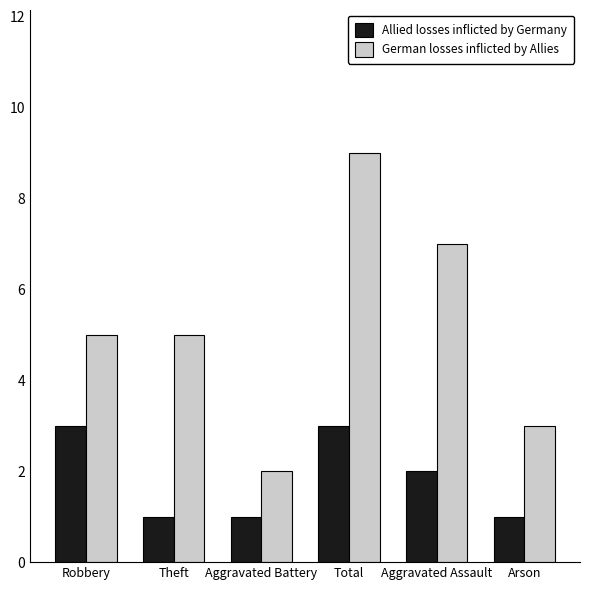

The German losses inflicted by Allies series shows 14 at Total. True or false?

False